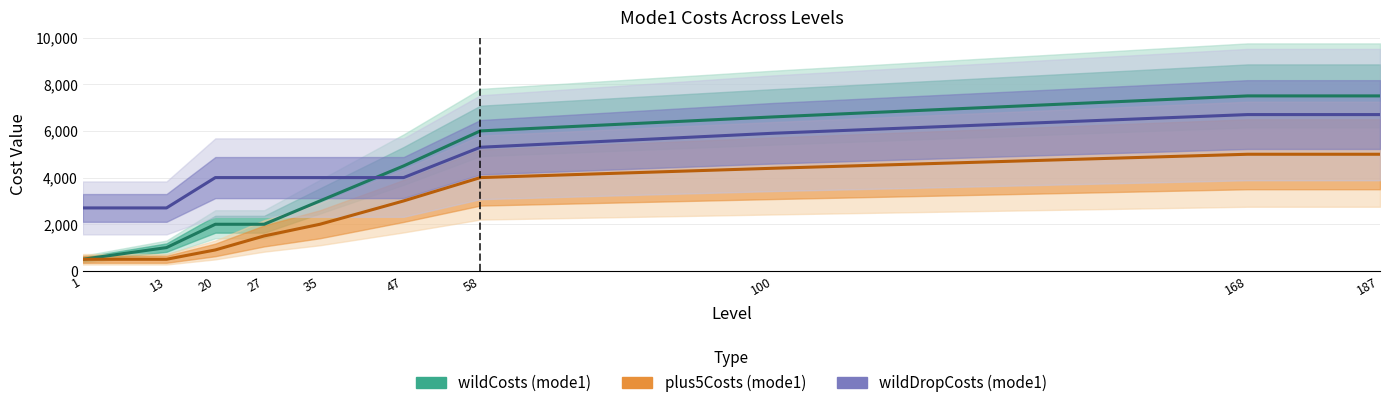

What is the total value across all series at 20?

6900